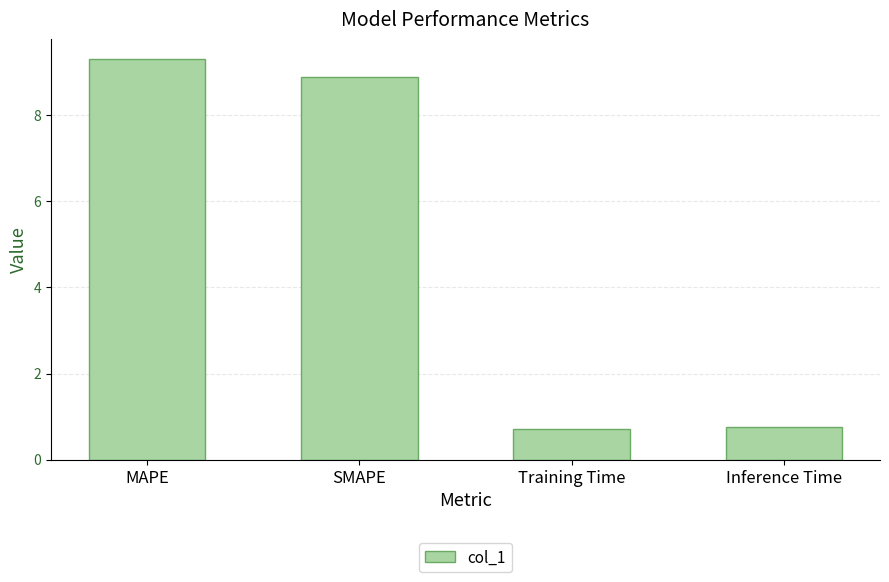

Between SMAPE and MAPE, which is larger?

MAPE